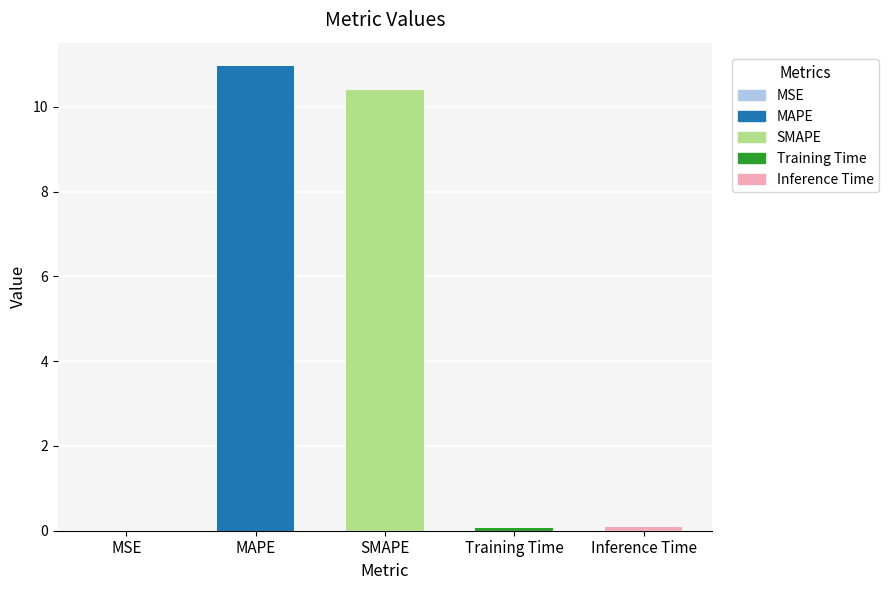

Is it true that the value at MAPE is 3.2?

False